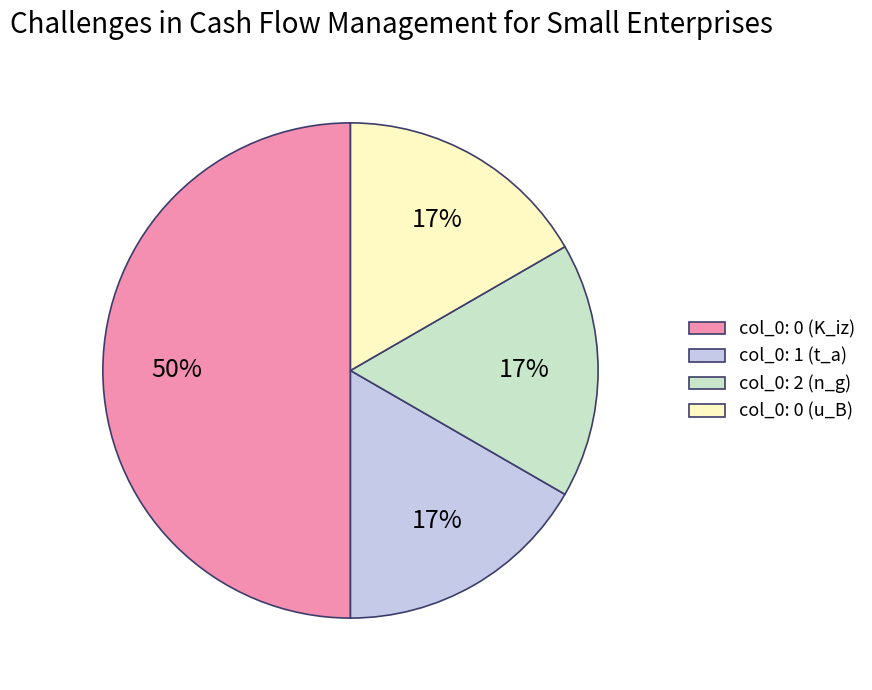

Does col_0: 1 (t_a) represent more than half of the total?

No